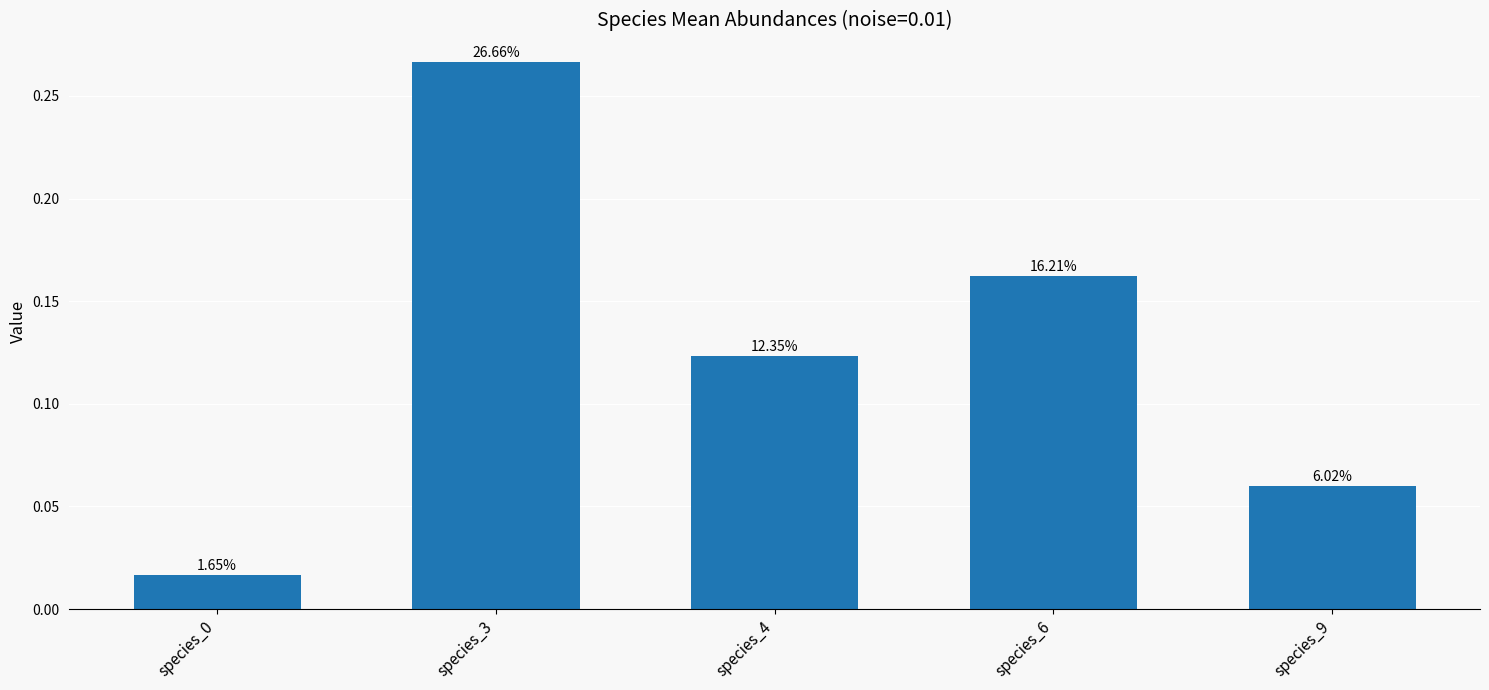

What is the difference between the second highest and second lowest values?

0.1